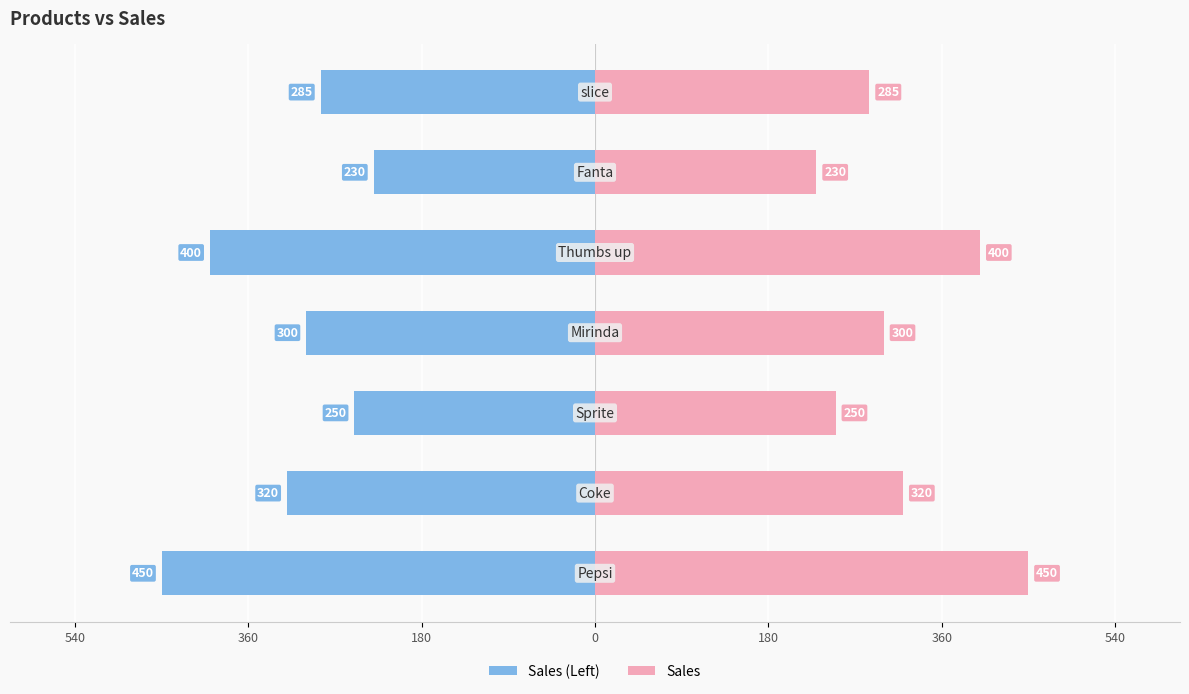

Reading left to right, extract all data points from this chart.

Sales (Left): -450	-320	-250	-300	-400	-230	-285
Sales: 450	320	250	300	400	230	285